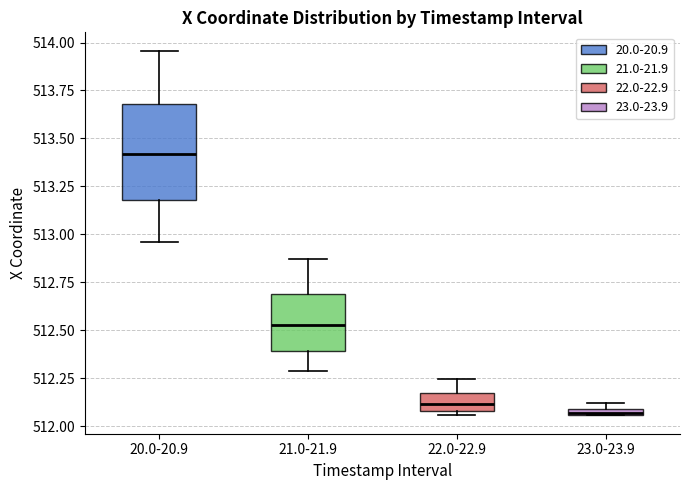

Comparing the boxes themselves (not the whiskers), which one is the tallest?

20.0-20.9